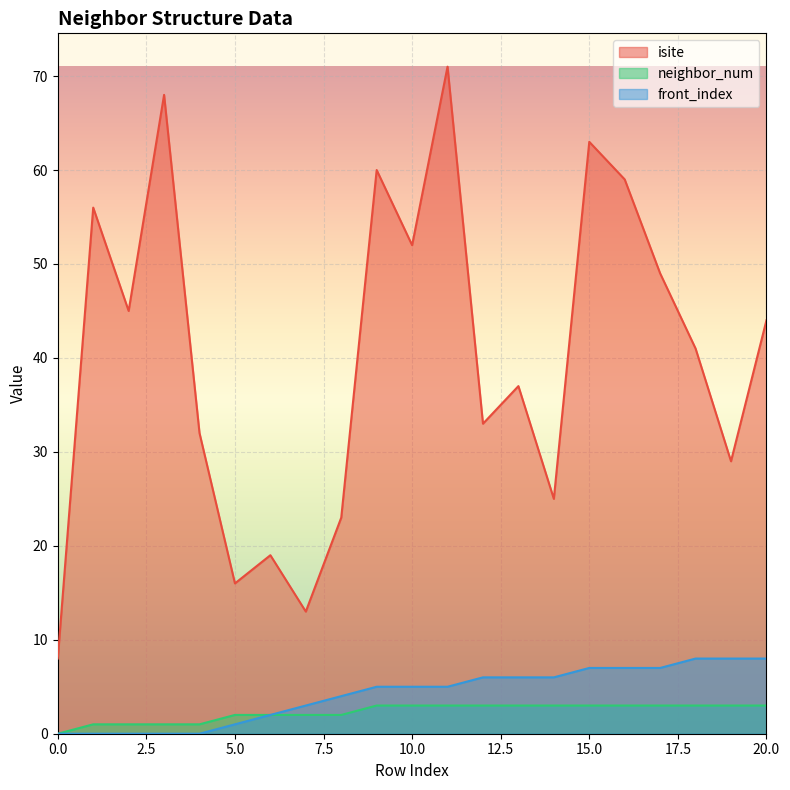

True or false: isite and neighbor_num intersect in this chart.

False